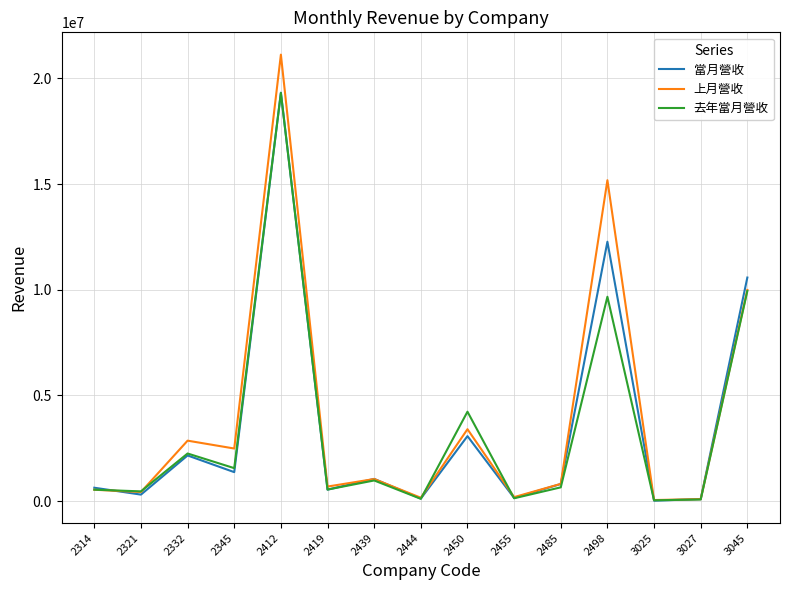

Which category has the highest value across all series?

2412